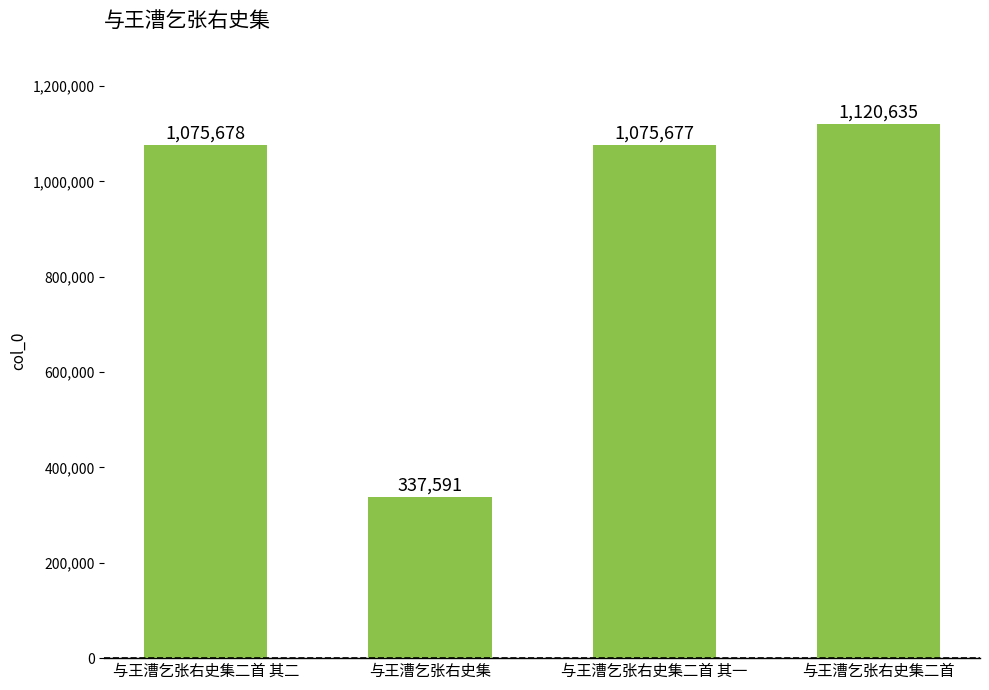

Reading left to right, transcribe all the data shown in this chart.

与王漕乞张右史集二首 其二=1075678	与王漕乞张右史集=337591	与王漕乞张右史集二首 其一=1075677	与王漕乞张右史集二首=1120635